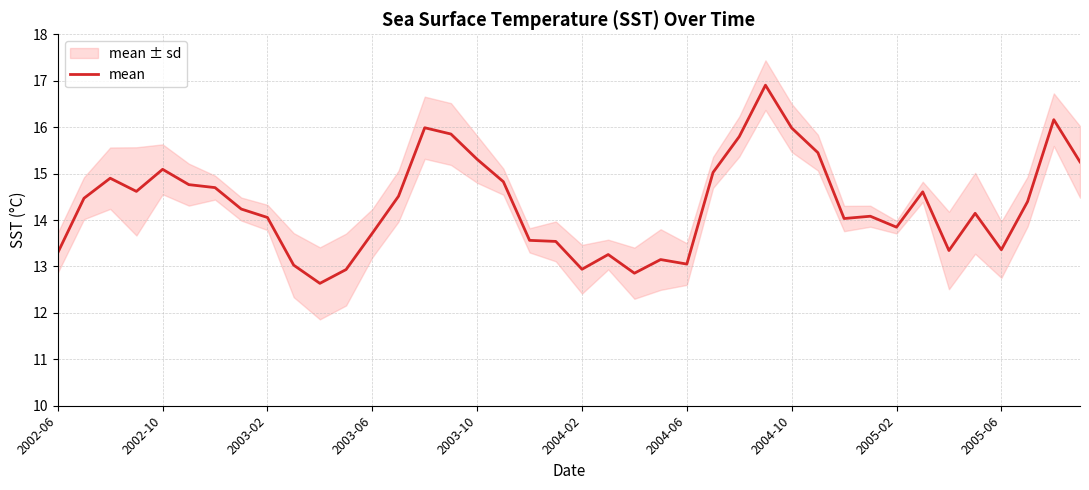

Count the number of values greater than 14.

25